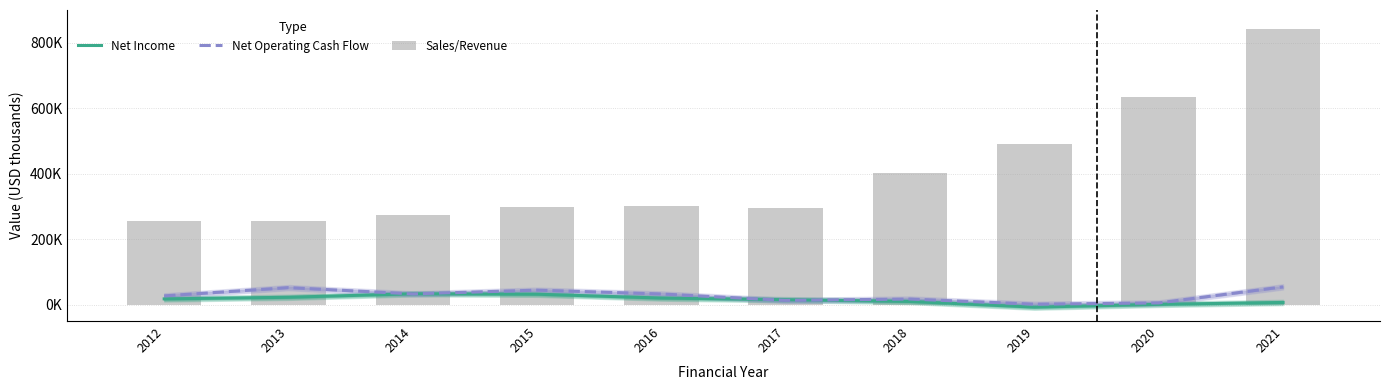

Count the number of data series in this chart.

3